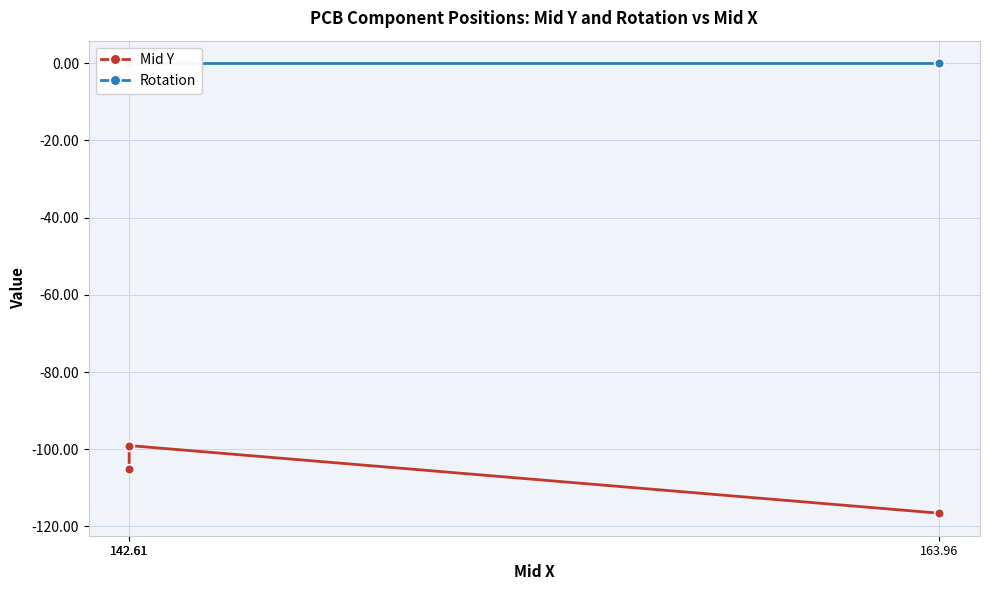

What is the spread (max minus min) of values at 163.96?

116.6